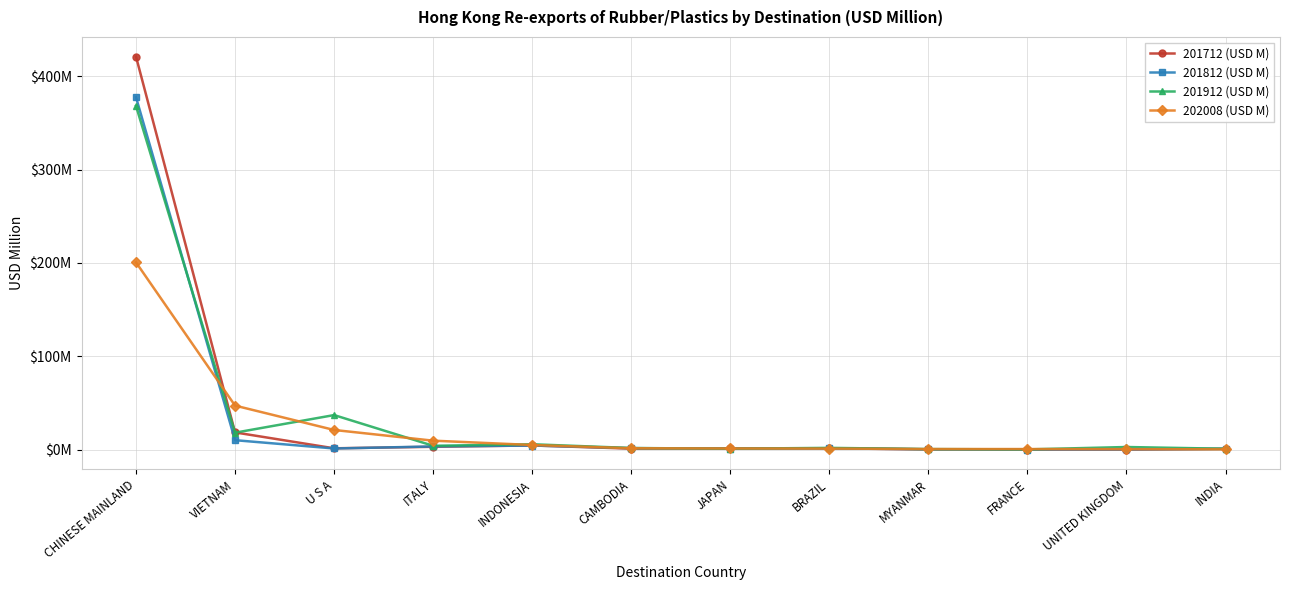

Is this an area chart (filled region under the line)?

No